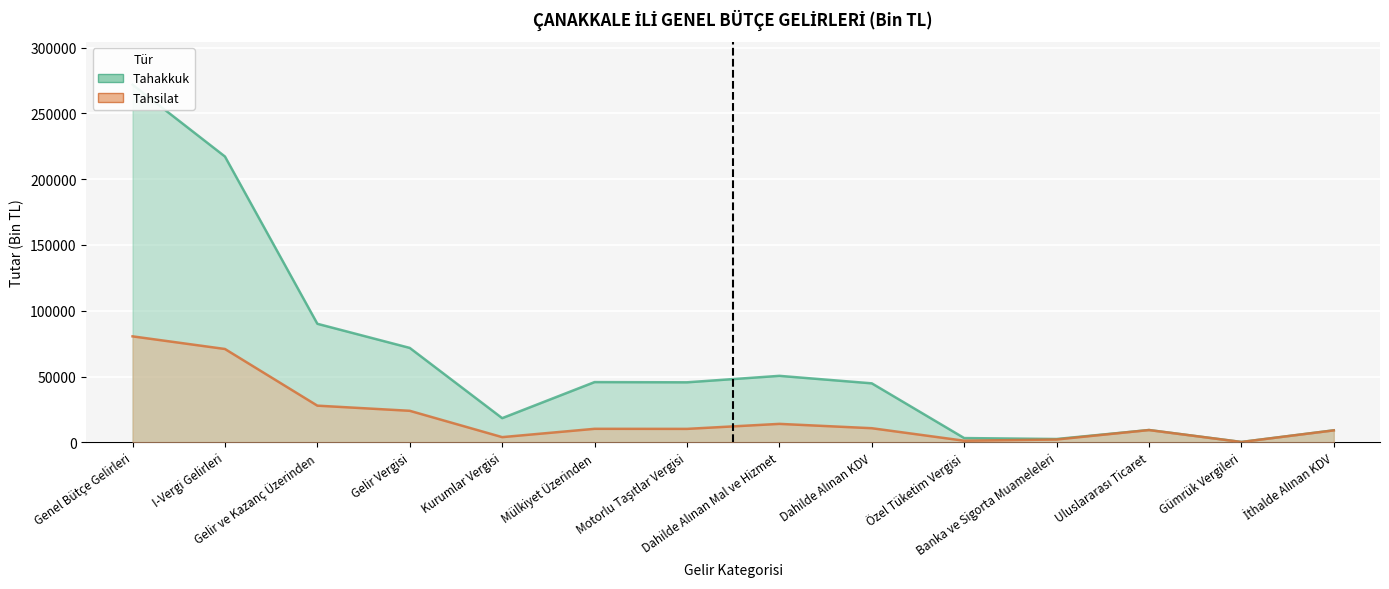

Count the number of categories in the chart.

14